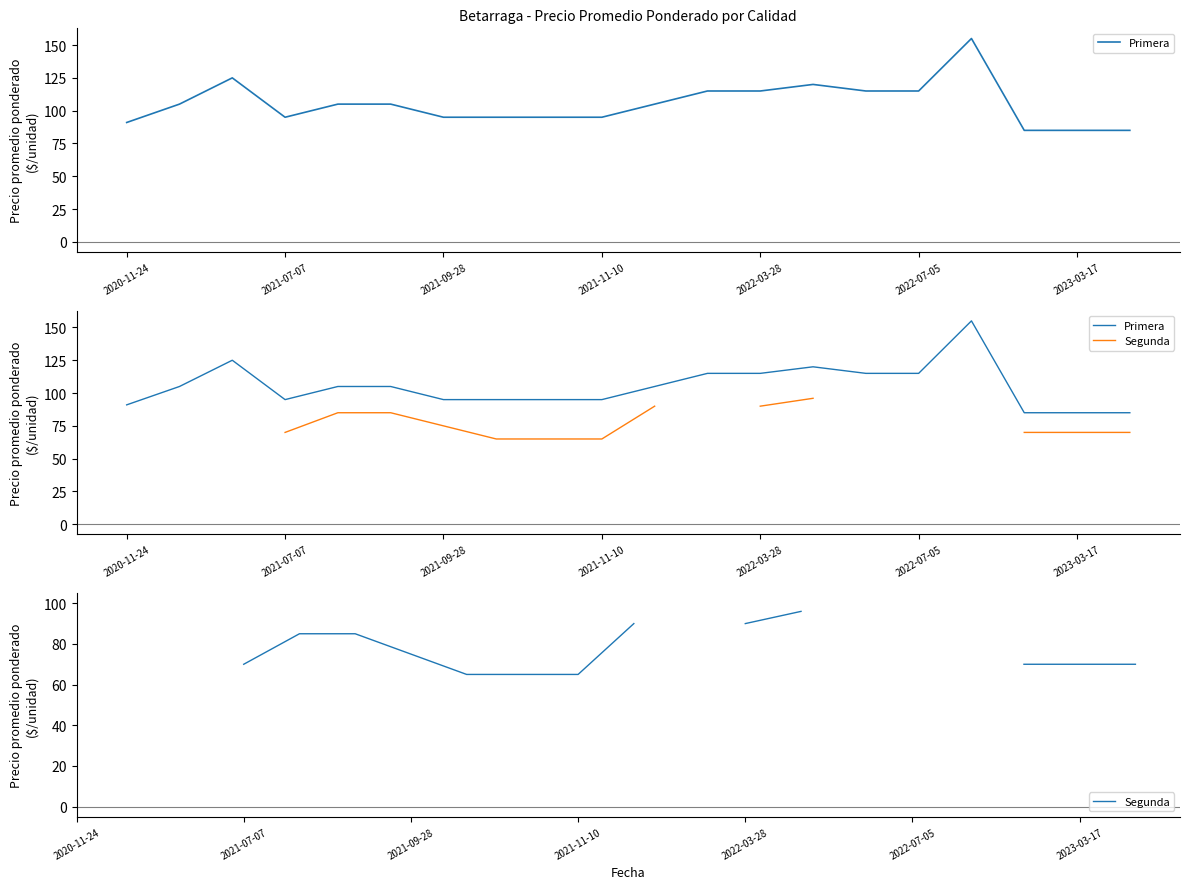

What is the value of the Primera point at the 4th from the left?

95.0